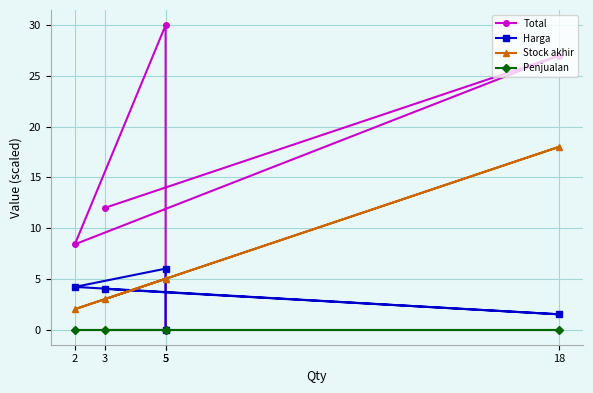

At how many categories does at least one series exceed 17?

2